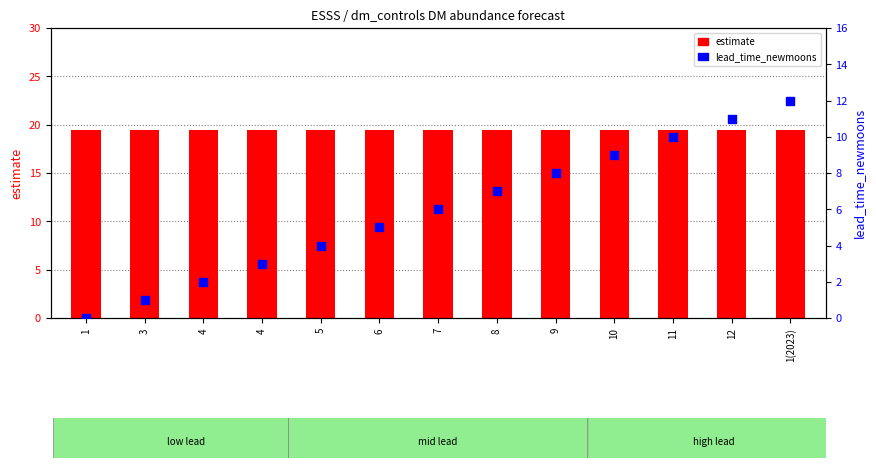

Which series has the largest total across all categories?

estimate